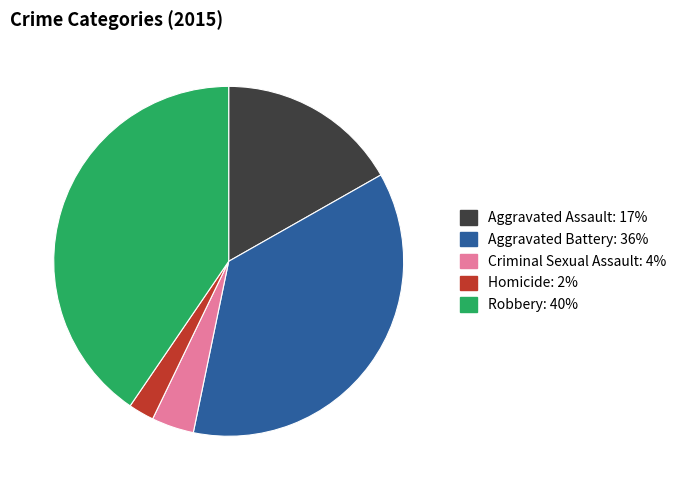

Approximately how many times larger is the value at Criminal Sexual Assault compared to Homicide?

1.7